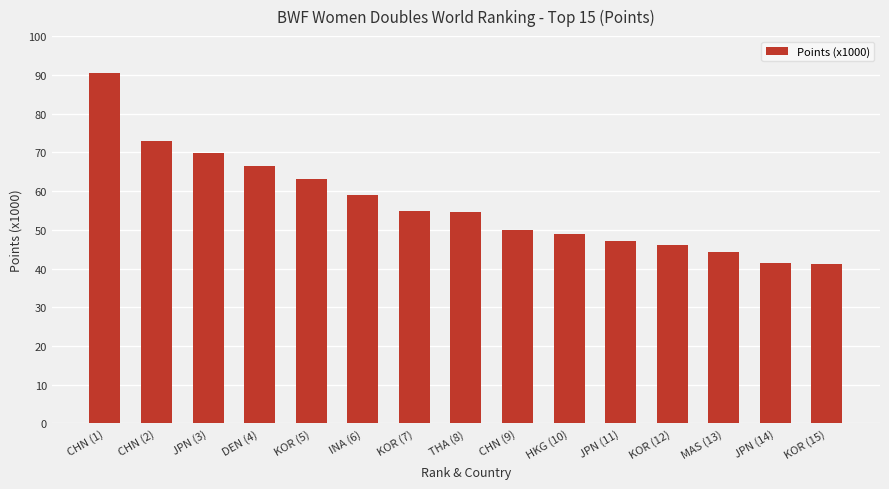

Does the chart contain any negative values?

No